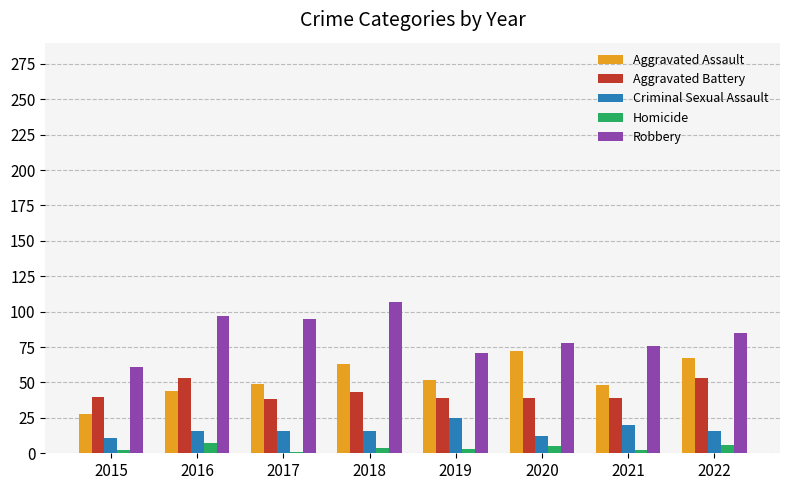

What is the difference between the Homicide values at 2019 and 2015?

1